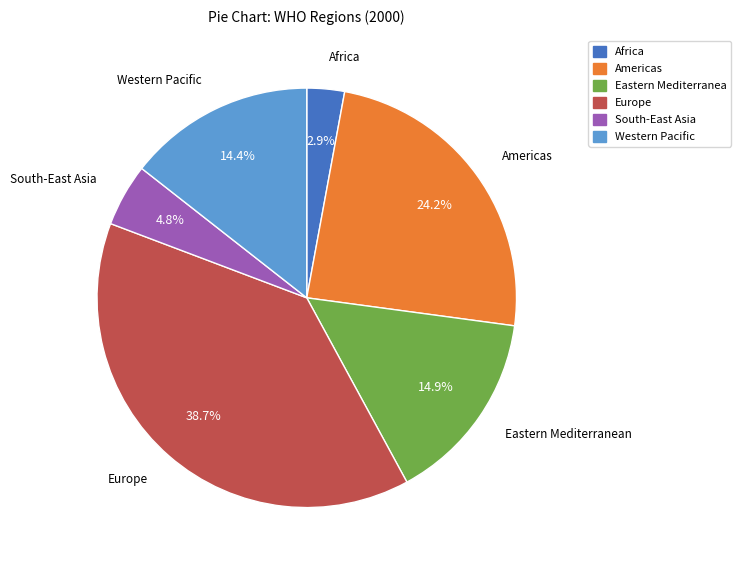

How many slices are in this pie chart?

6